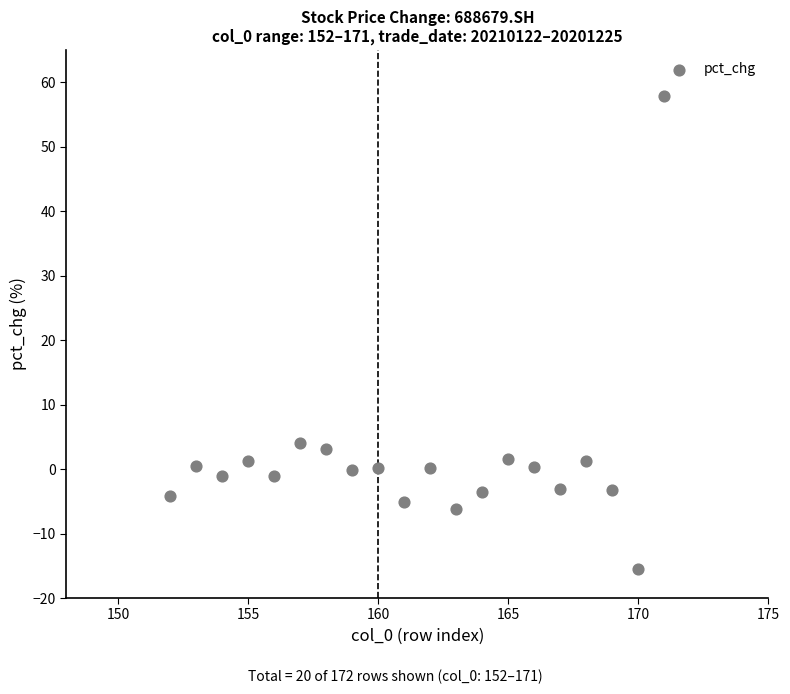

What is the range of X values (max minus min)?

19.0